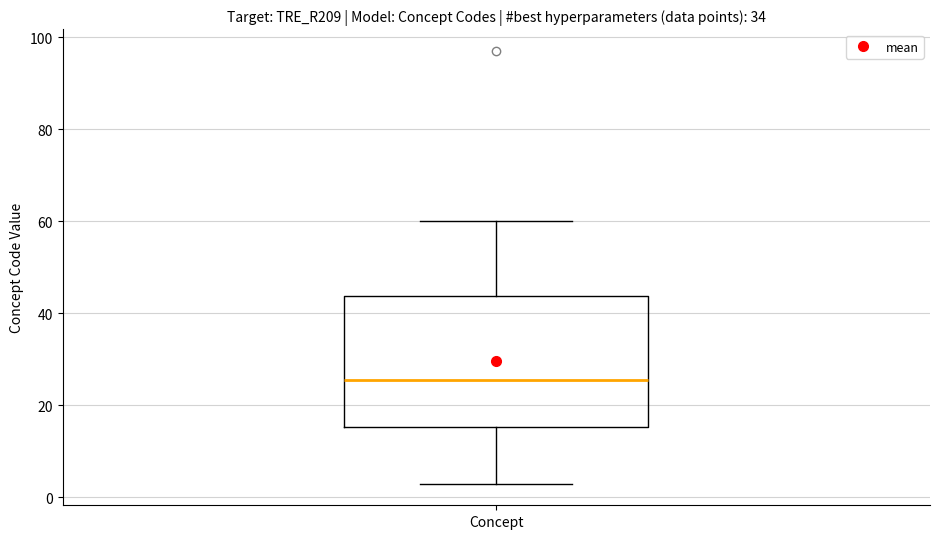

Read this box plot against the y-axis: the position of the median line, the range covered by the box, and the ends of both whiskers. The values are not printed on the chart, so give them approximately, as read against the axis.

median 26, box 16 to 44, whiskers 4 to 60